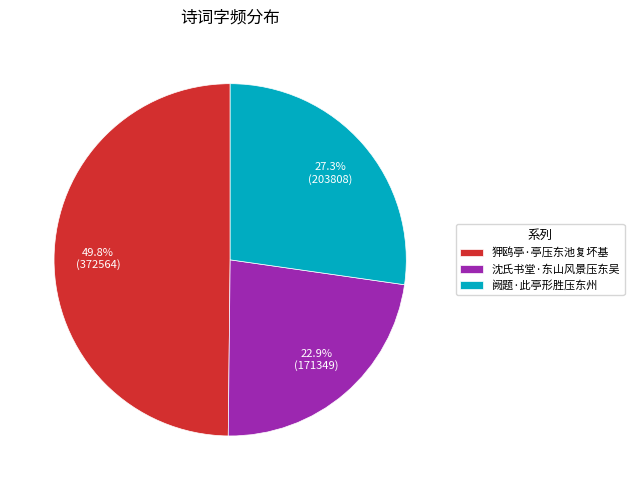

Is it true that 沈氏书堂·东山风景压东吴 is 32% of the pie?

False